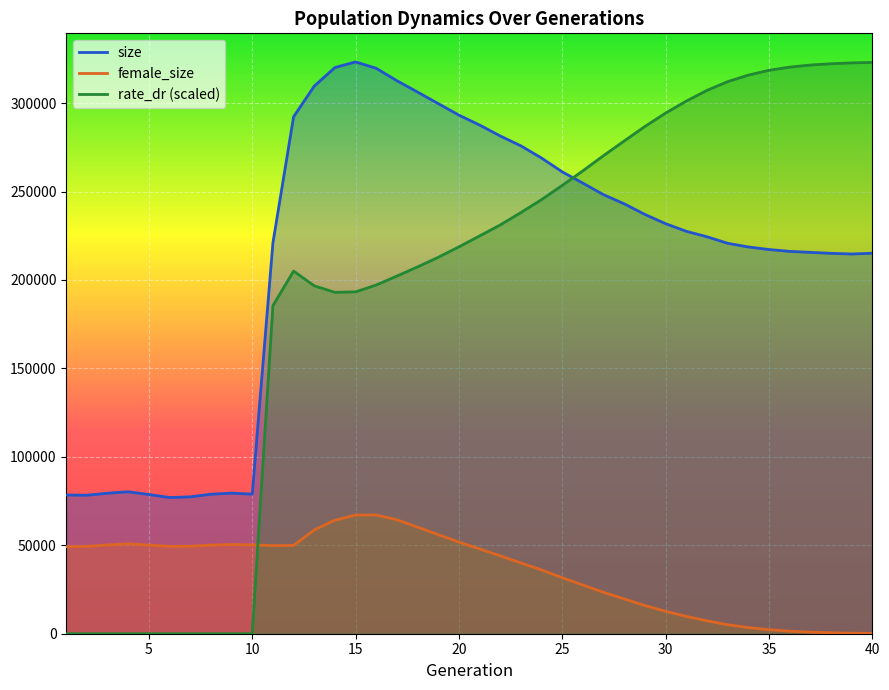

Which series has the widest spread of values?

rate_dr